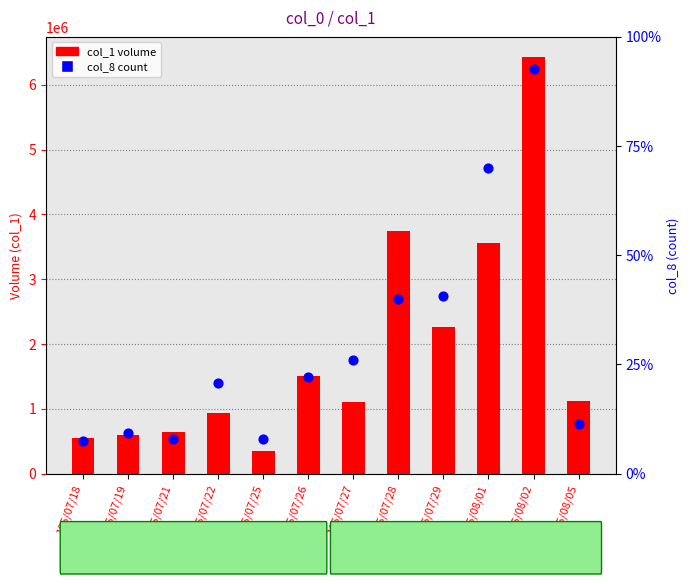

What is the total value across all series at 105/07/29?

2262061